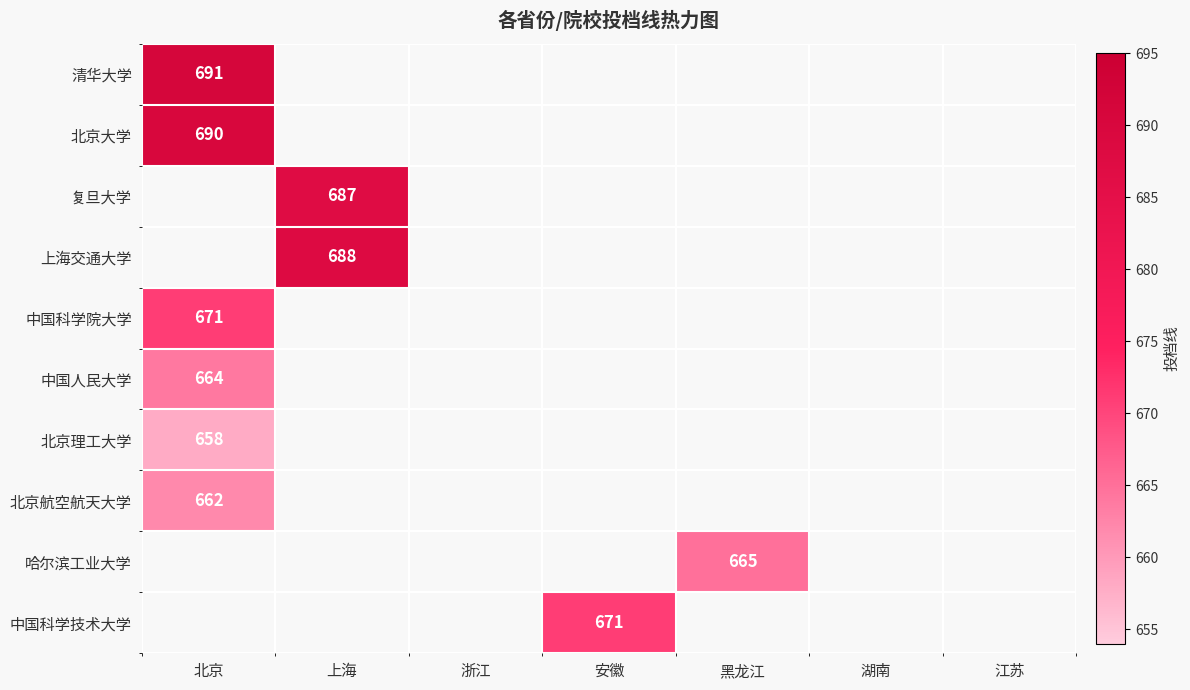

True or false: 复旦大学 has a value of 1068 at 上海.

False